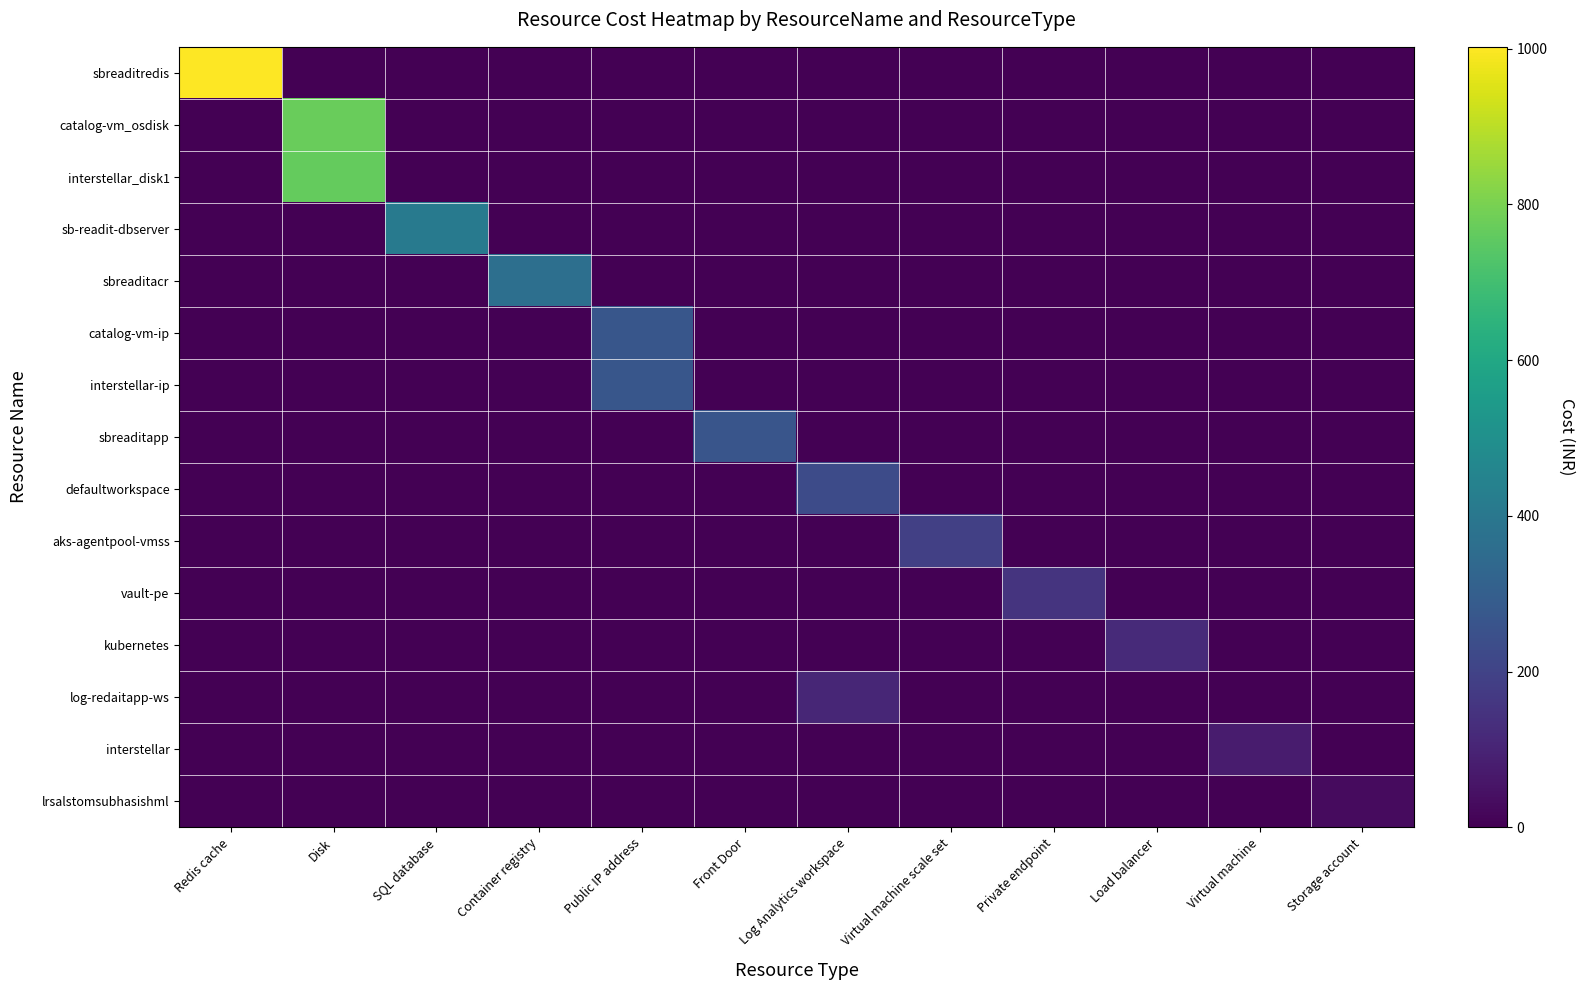

How many categories are shown in the chart?

12